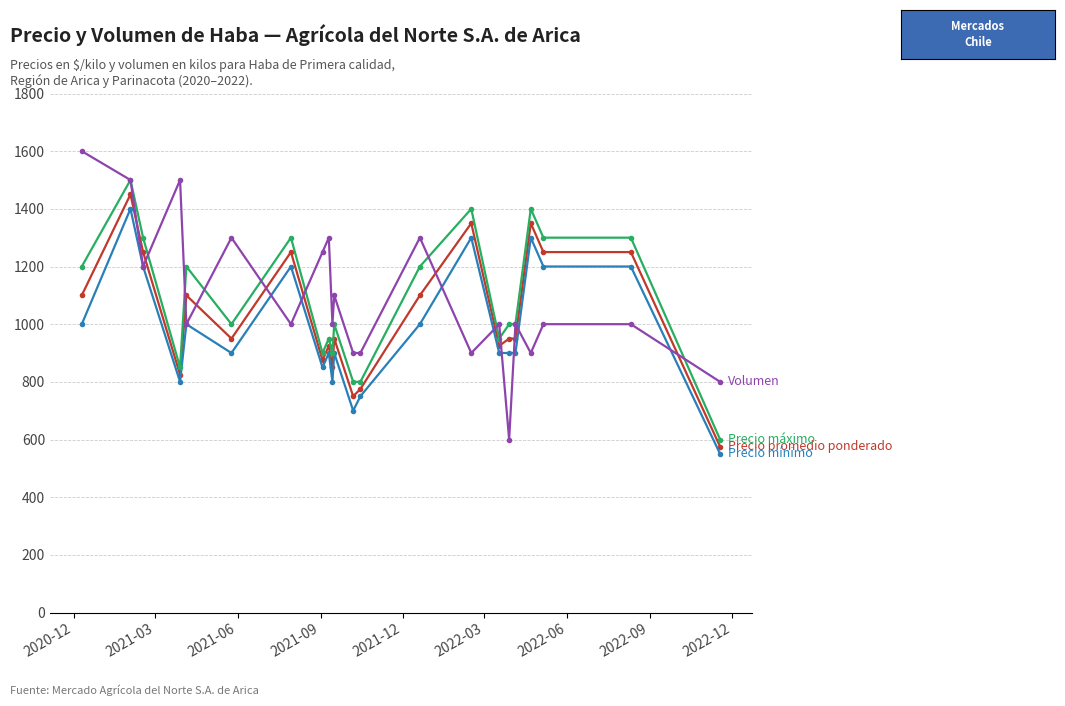

What is the maximum value shown in the chart?

1600